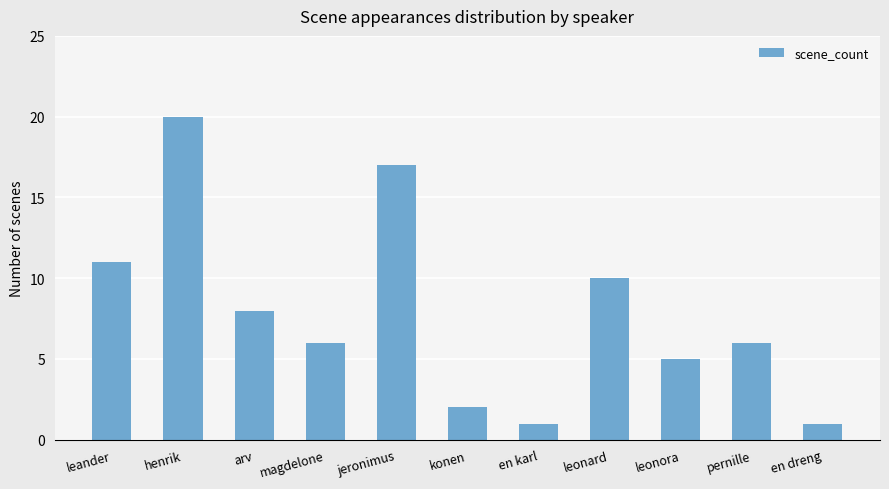

Which category has the highest value across all series?

henrik